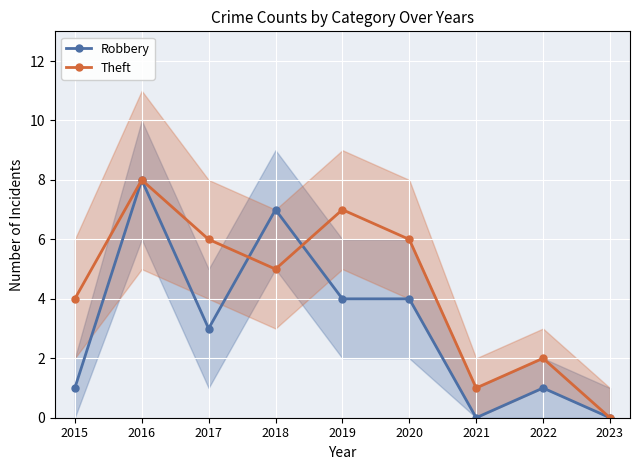

Which series has the widest spread of values?

Robbery